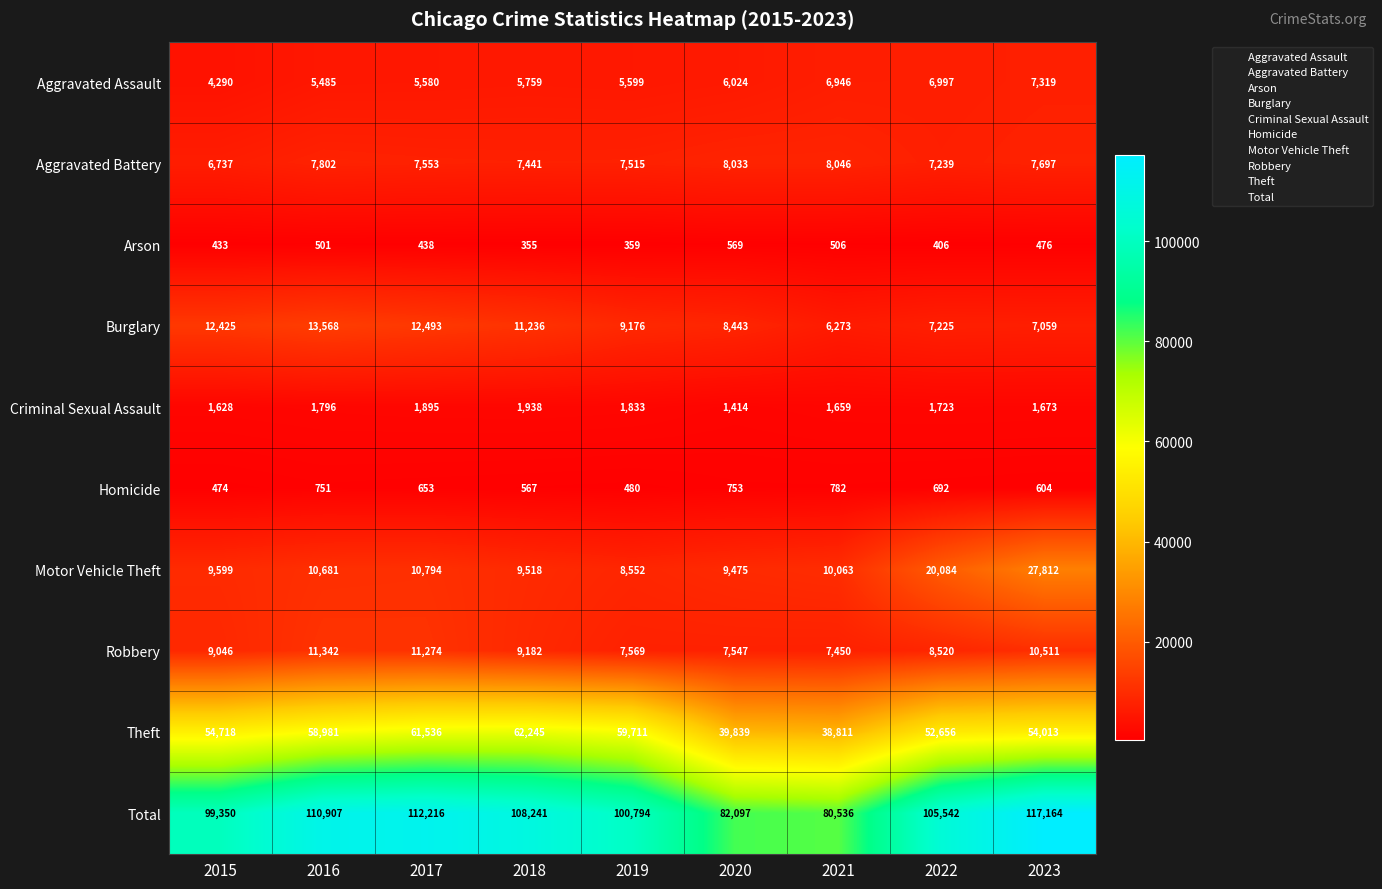

What is the average value of the Arson series?

449